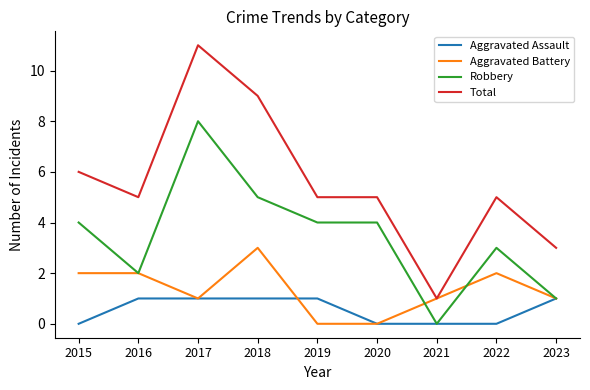

What is the greatest value displayed?

11